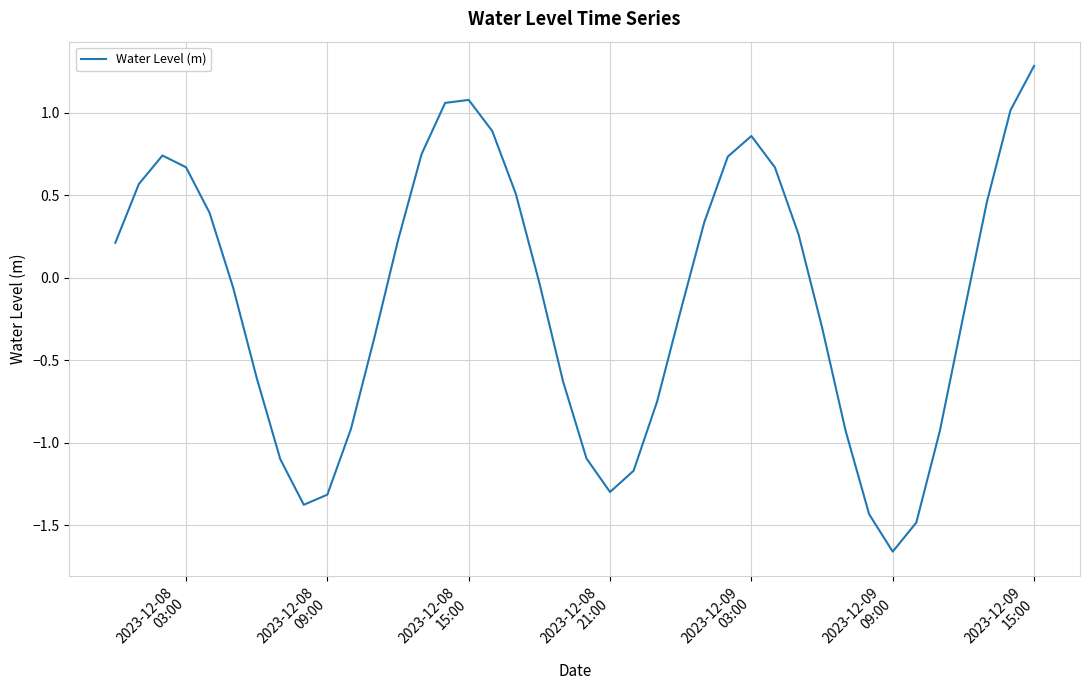

Reading left to right, extract all data points from this chart.

0.2	0.6	0.7	0.7	0.4	-0.1	-0.6	-1.1	-1.4	-1.3	-0.9	-0.4	0.2	0.7	1.1	1.1	0.9	0.5	-0.0	-0.6	-1.1	-1.3	-1.2	-0.8	-0.2	0.3	0.7	0.9	0.7	0.3	-0.3	-0.9	-1.4	-1.7	-1.5	-0.9	-0.2	0.5	1.0	1.3